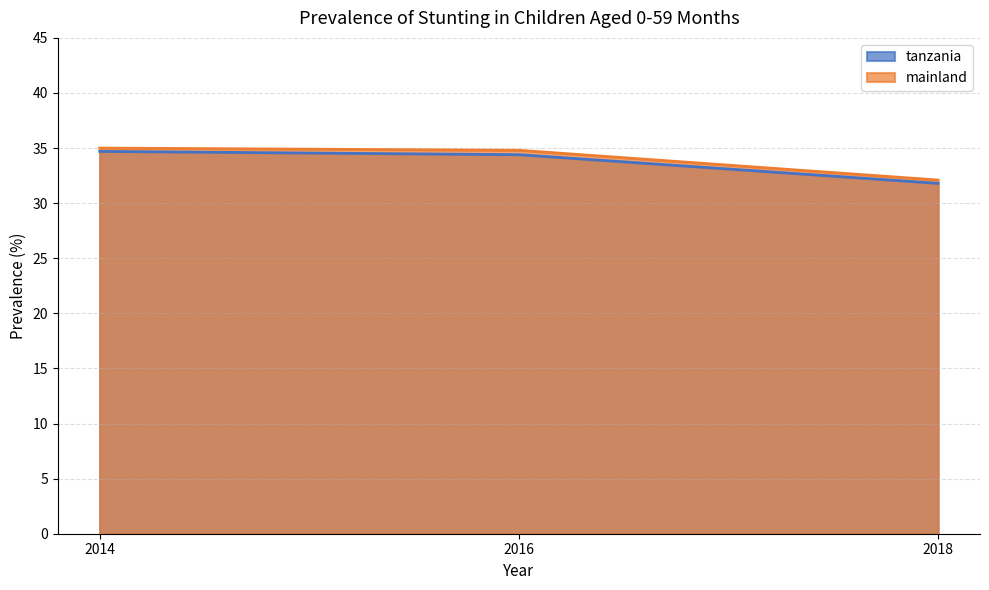

The tanzania series shows 34.7 at 2014. True or false?

True